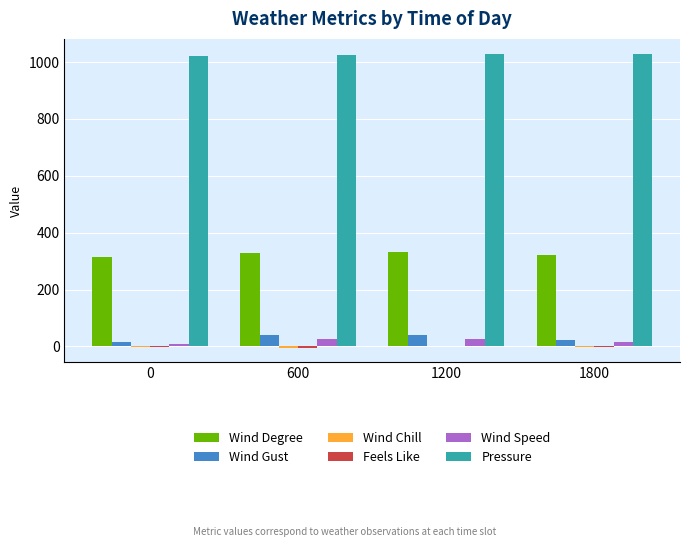

What is the maximum value shown in the chart?

1030